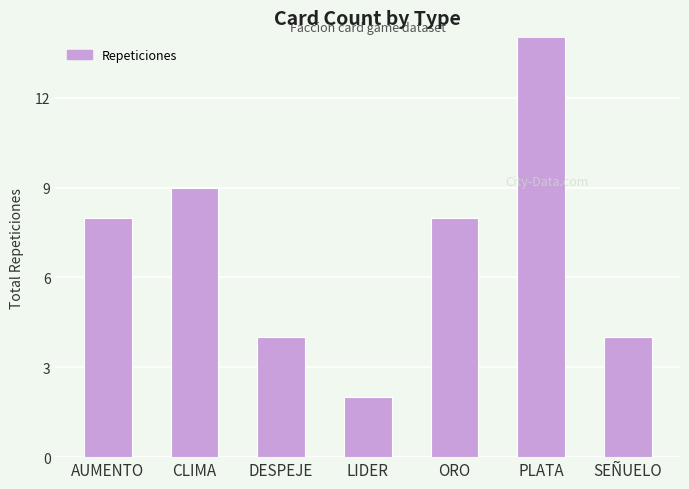

At which category does the chart reach its peak across all series?

PLATA